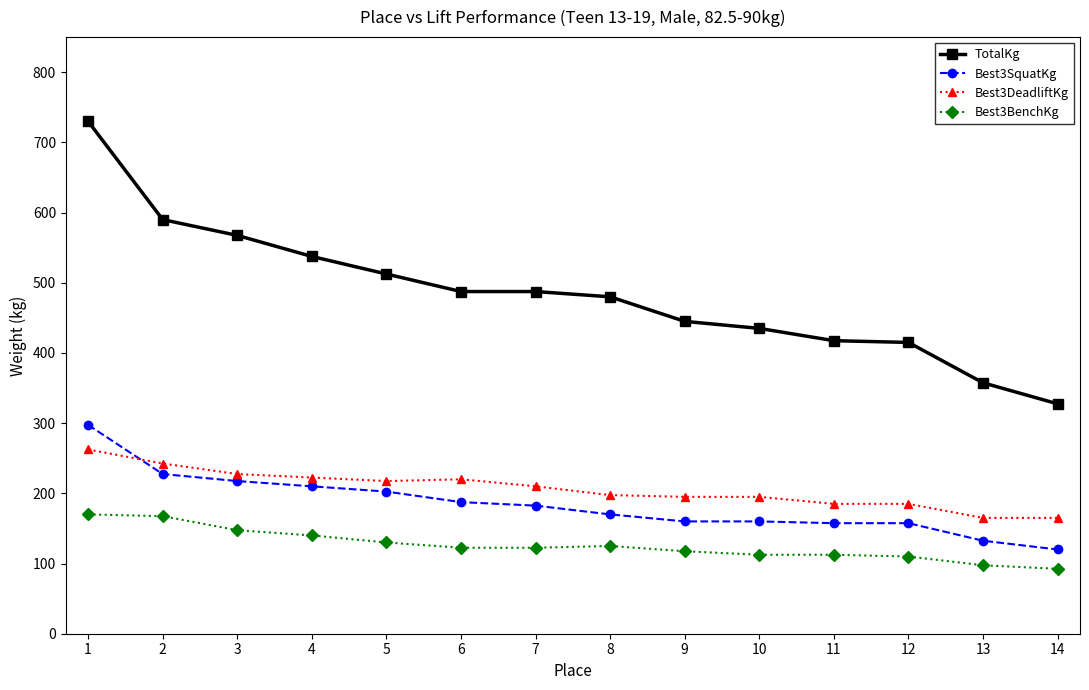

How many data points does each series have?

14